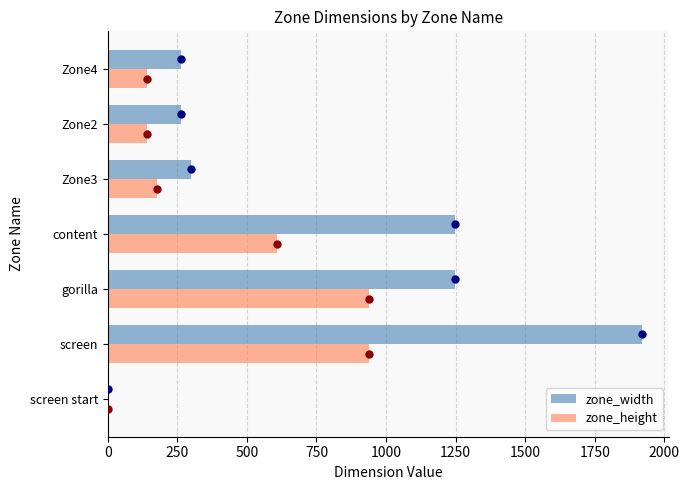

Which series changed the most between screen and Zone3?

zone_width